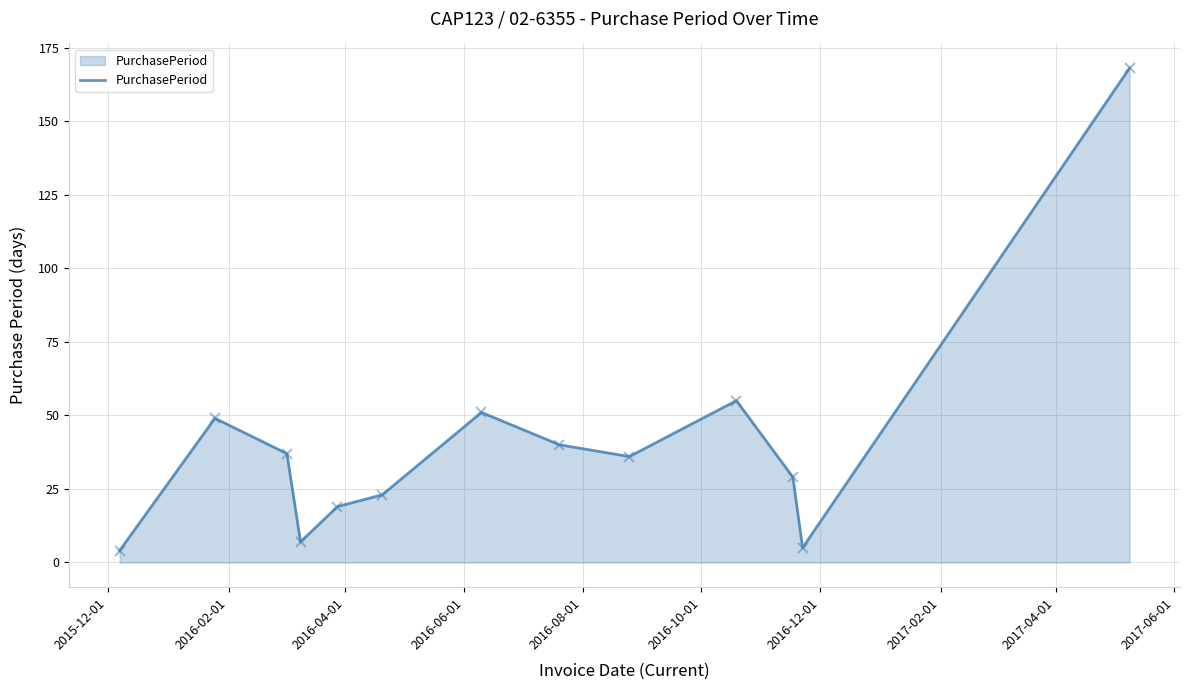

What is the greatest value displayed?

168